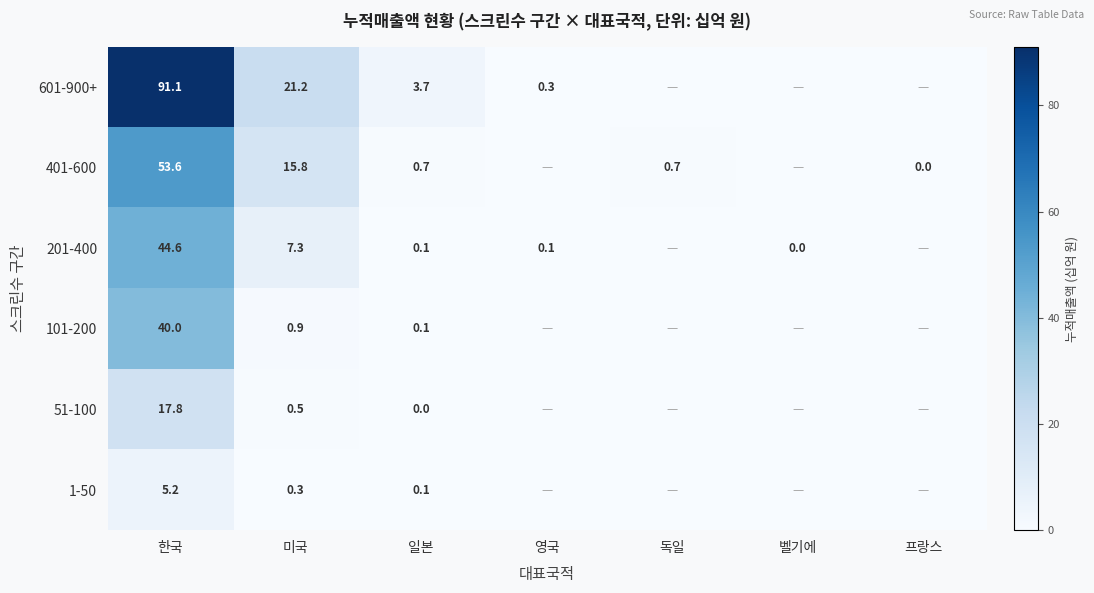

Rank the series at 미국 from highest to lowest value.

601-900+, 401-600, 201-400, 101-200, 51-100, 1-50